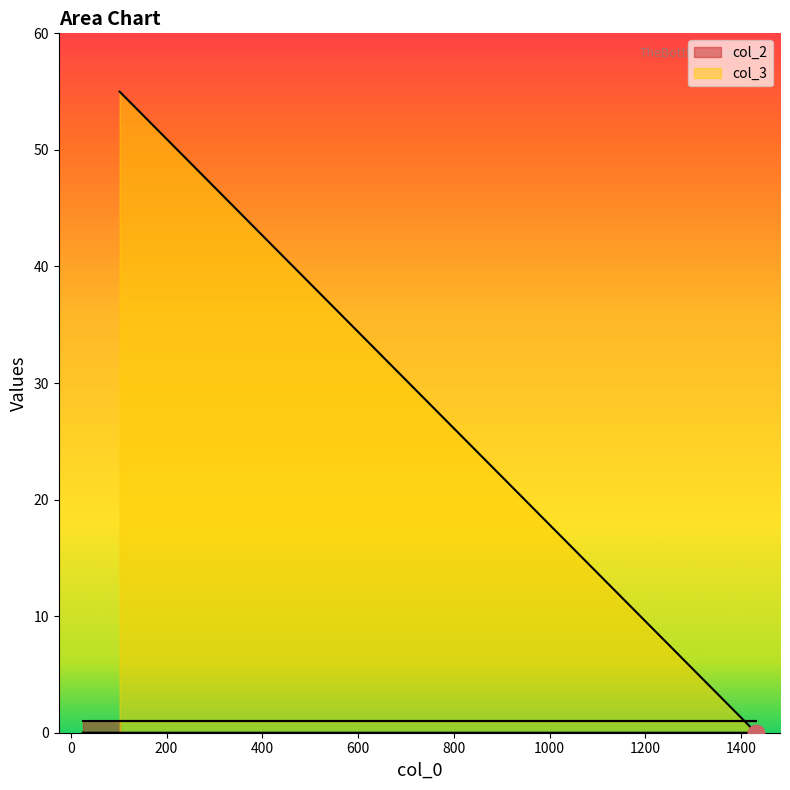

Which has a higher value, 25 or 1382?

25